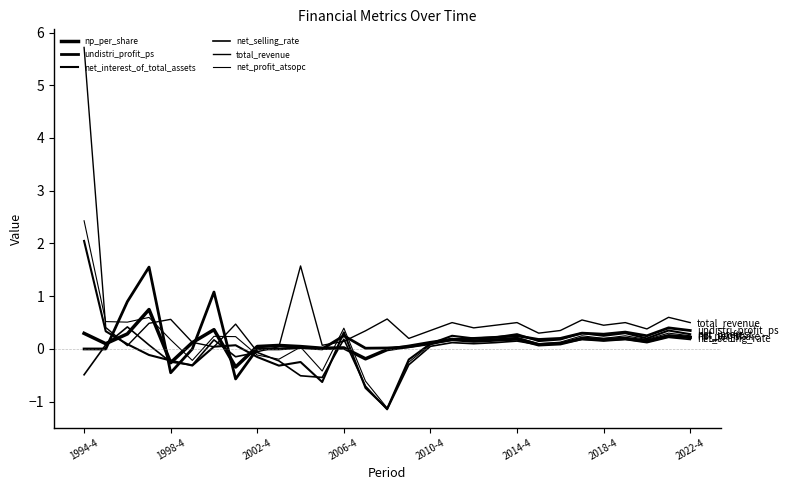

Which series has the widest spread of values?

total_revenue